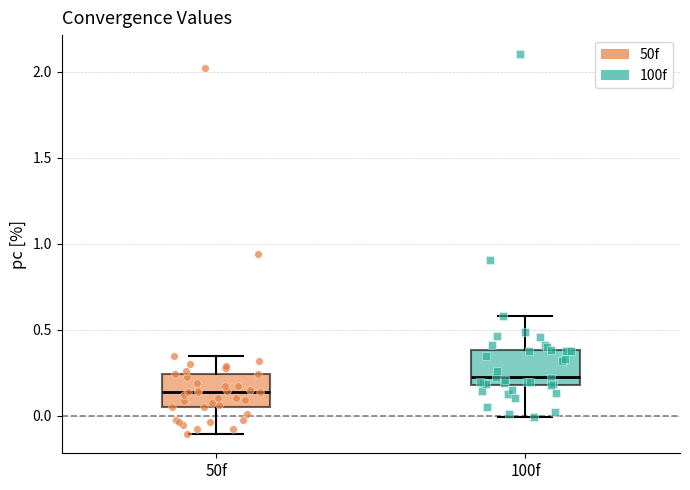

Reading left to right, transcribe this box plot: for each box, give where its median line is, the range the box spans, and where its two whiskers end, as read against the y-axis. The values are not printed on the chart, so give them approximately, as read against the axis.

50f: median 0.15, box 0.05 to 0.25, whiskers -0.10 to 0.35
100f: median 0.20 (just above the box's lower edge), box 0.20 to 0.40, whiskers 0.00 to 0.60